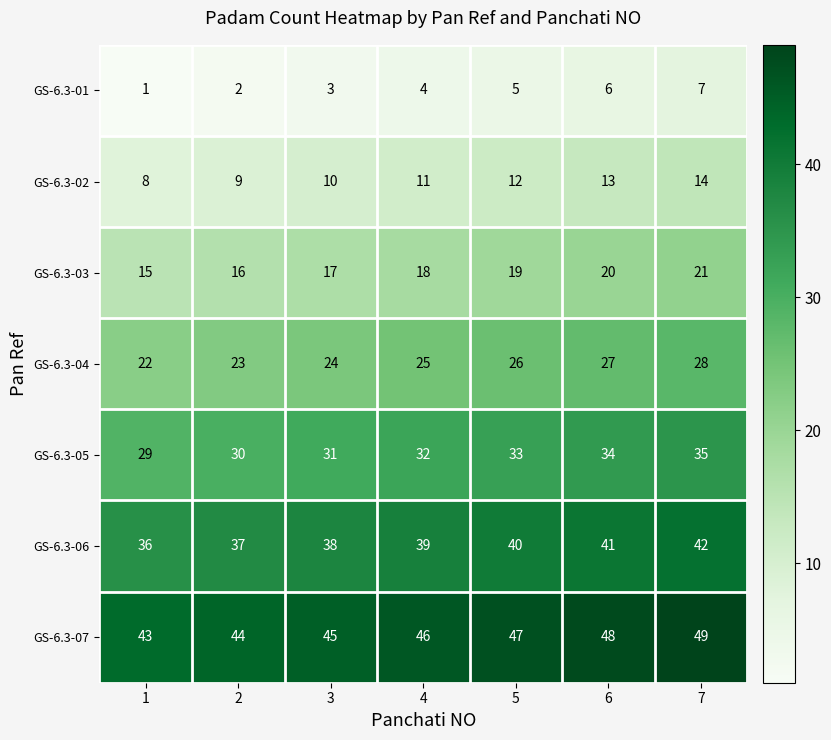

How many GS-6.3-06 values are between 37 and 41?

5